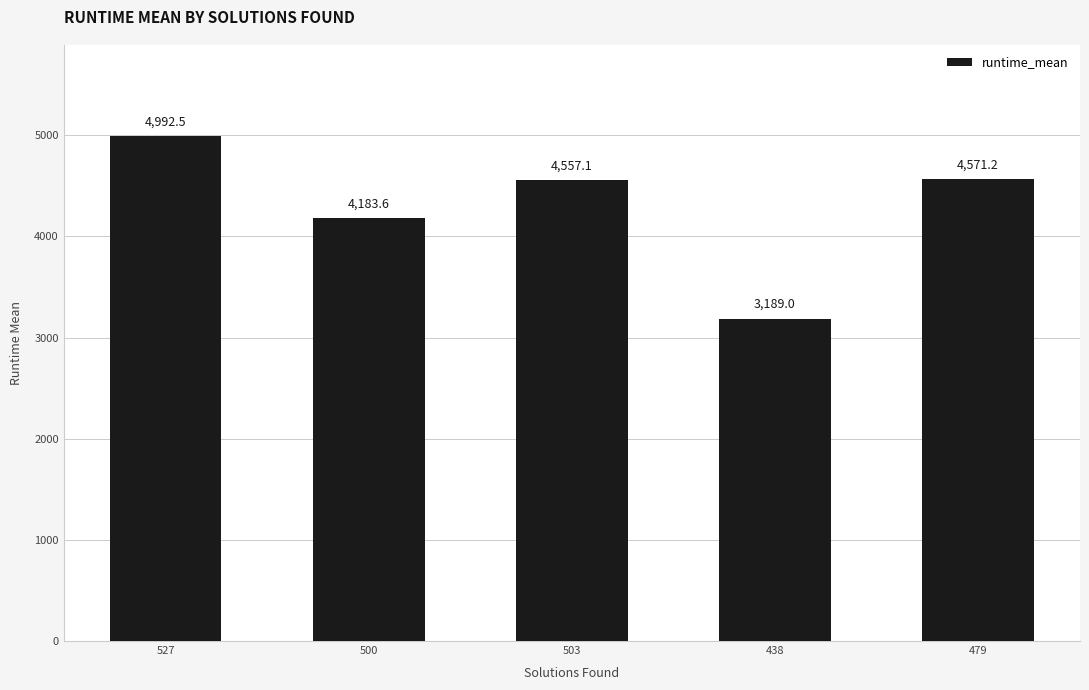

What is the approximate value at 527?

4992.5